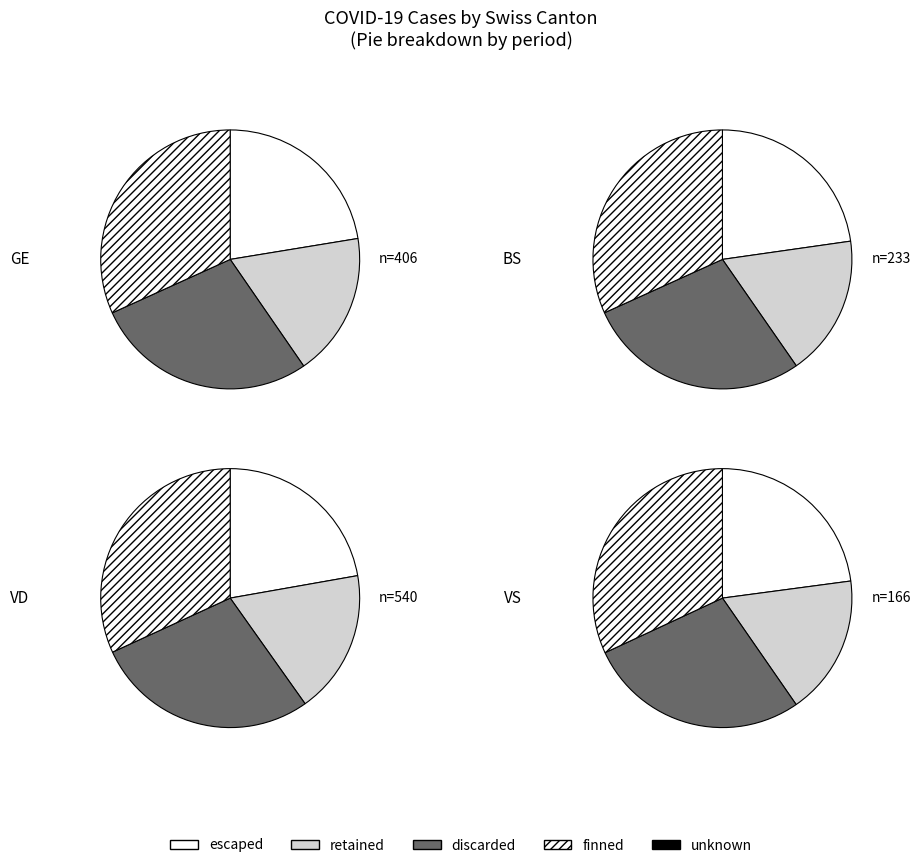

What is the largest slice in the pie chart?

32